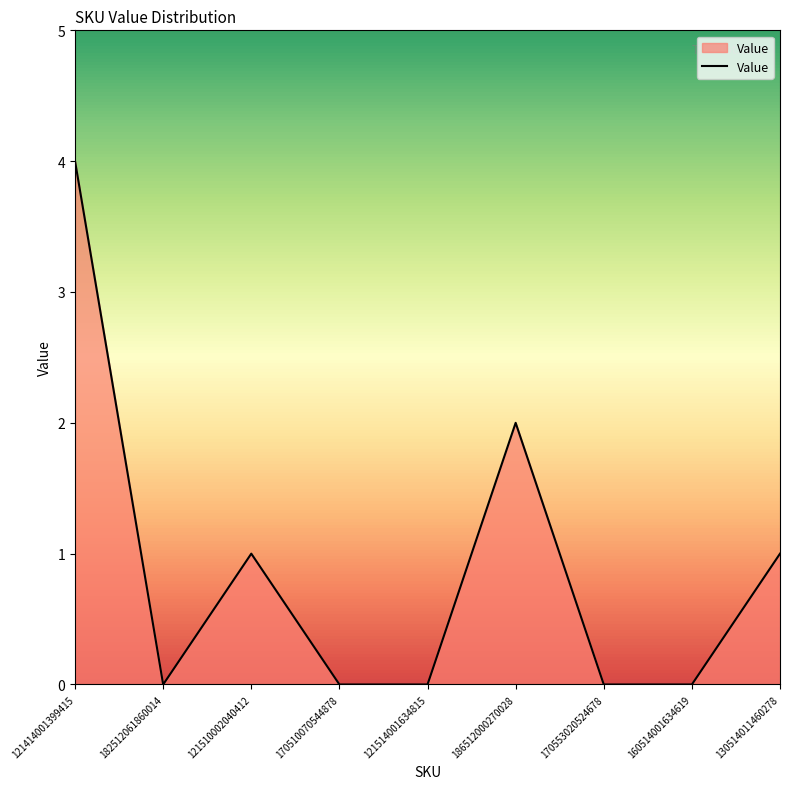

Where is the data nearest to the value 2?

186512000270028